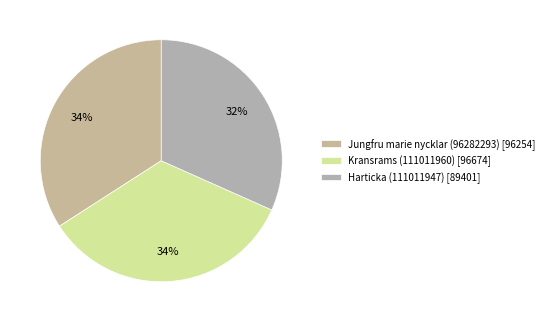

The Kransrams (111011960) slice represents 24% of the pie. True or false?

False